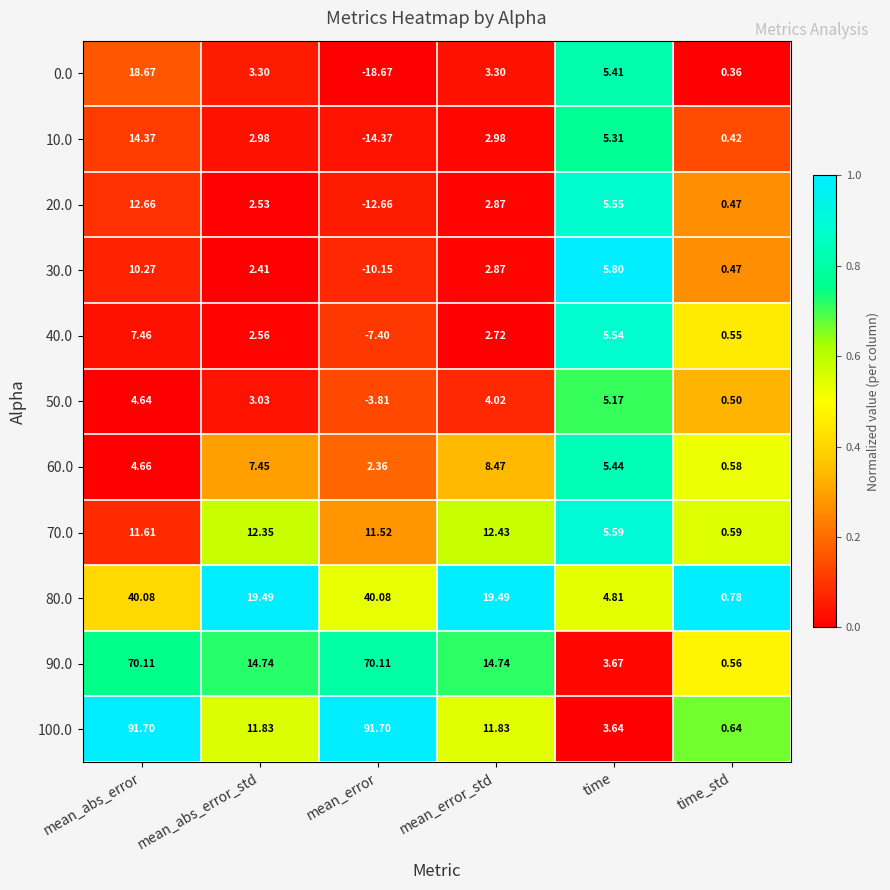

Between mean_abs_error_std and mean_error, which series saw the biggest shift?

100.0